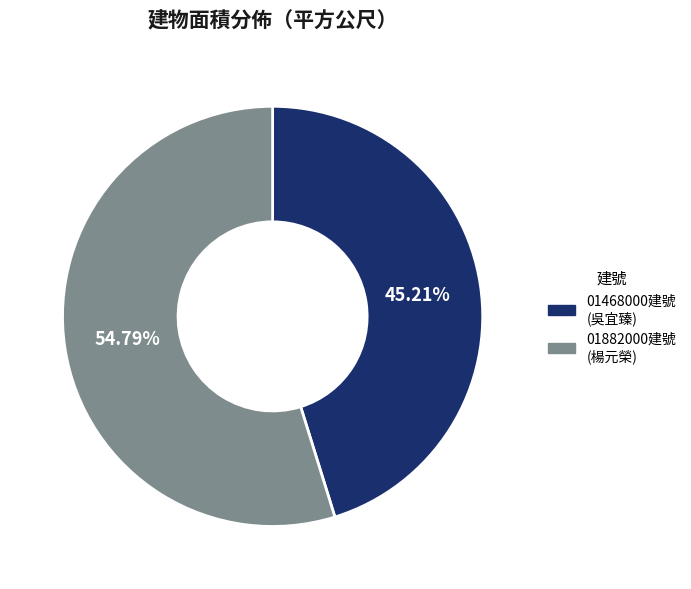

To the nearest percent, what is the average slice percentage?

50%